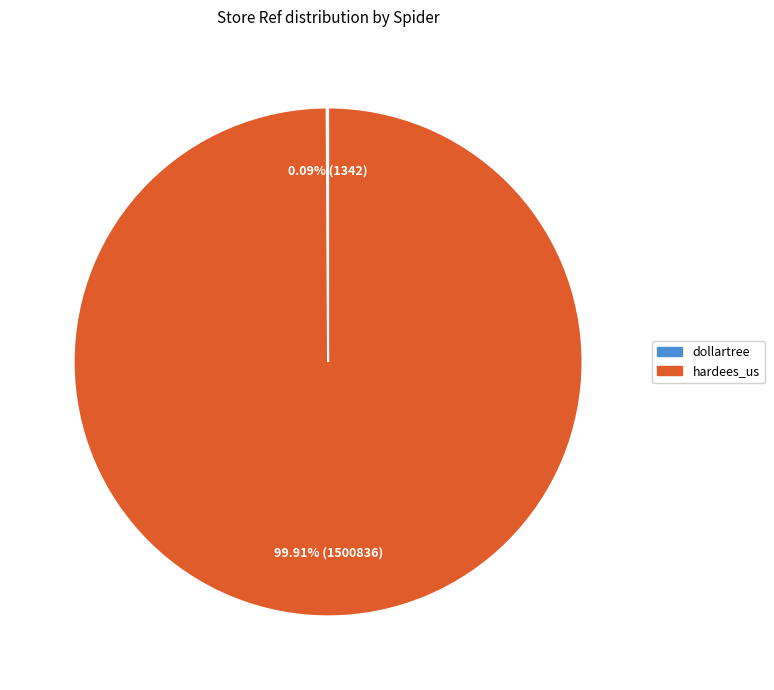

What is the largest slice in the pie chart?

hardees_us